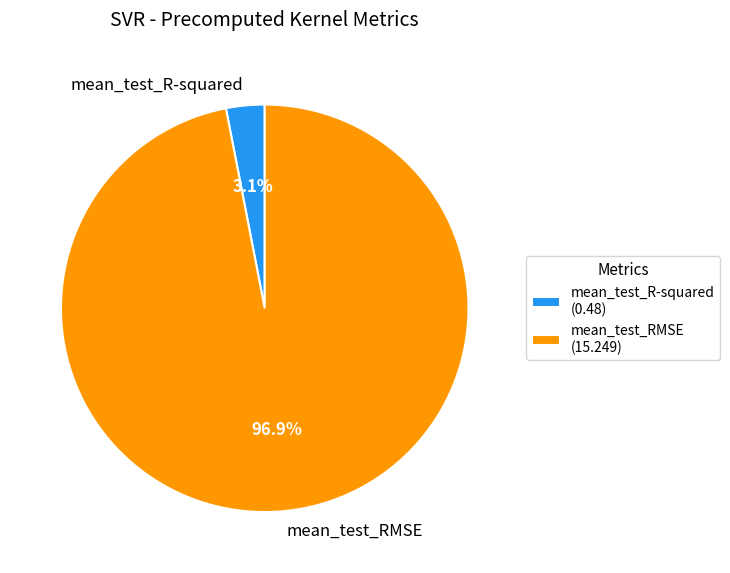

Is there a majority slice in this chart?

Yes